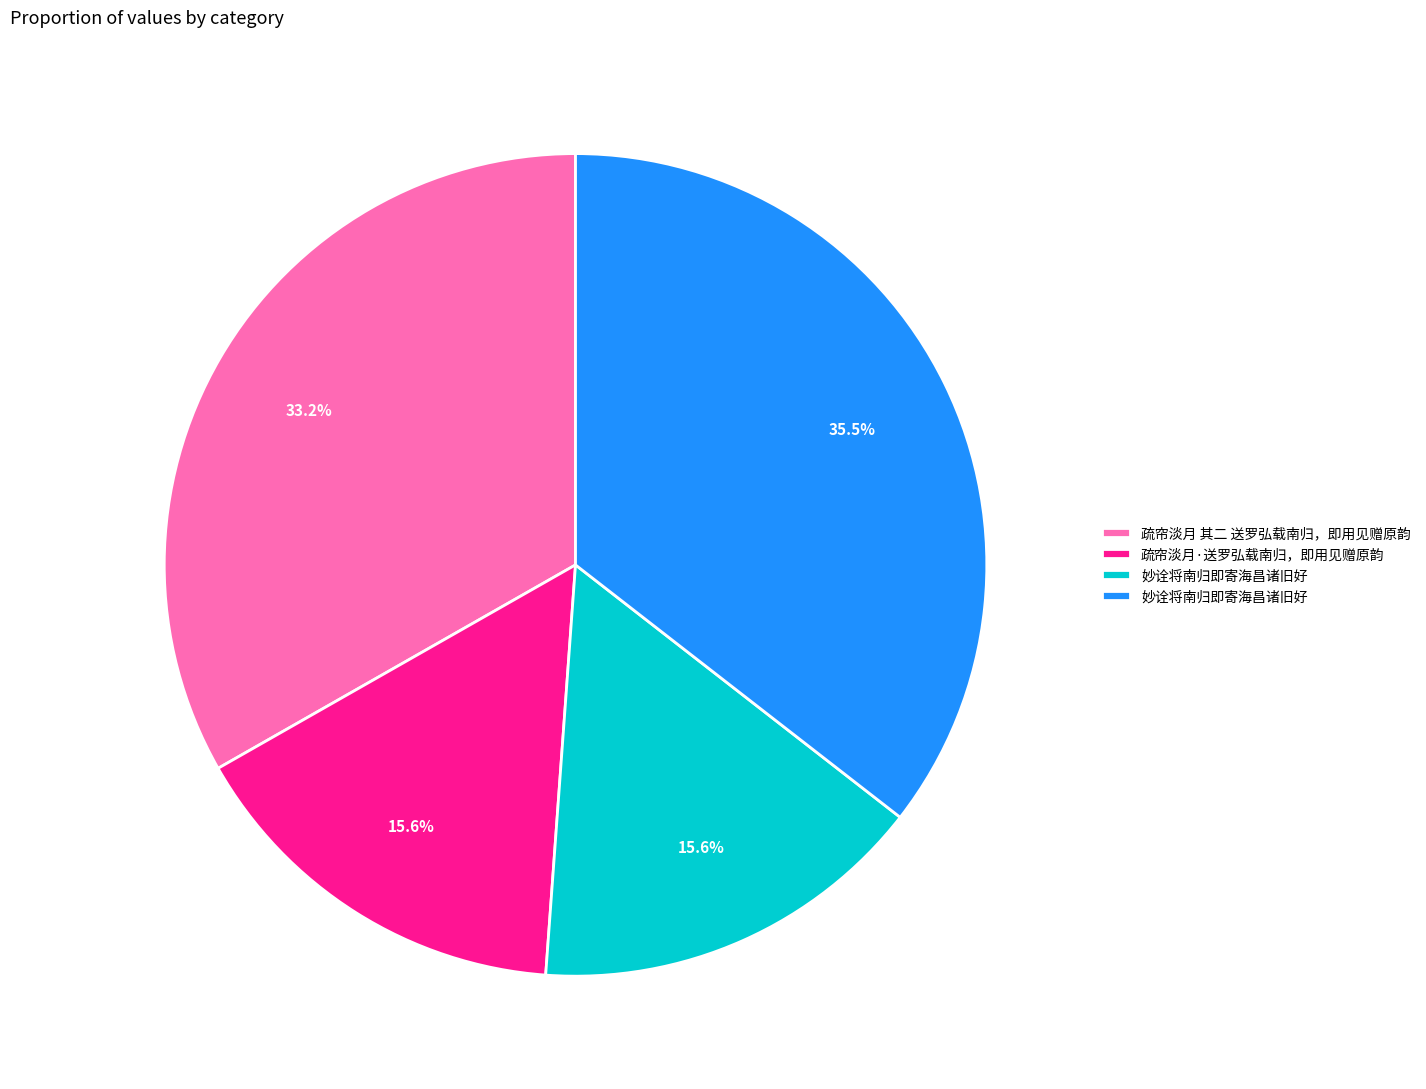

How many segments does this pie chart have?

4